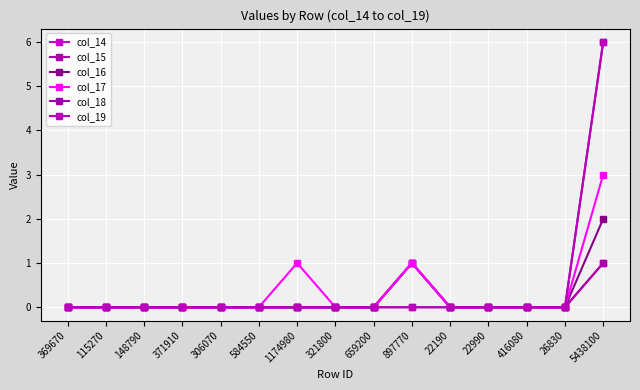

True or false: col_14 has a value of 1 at 115270.

False